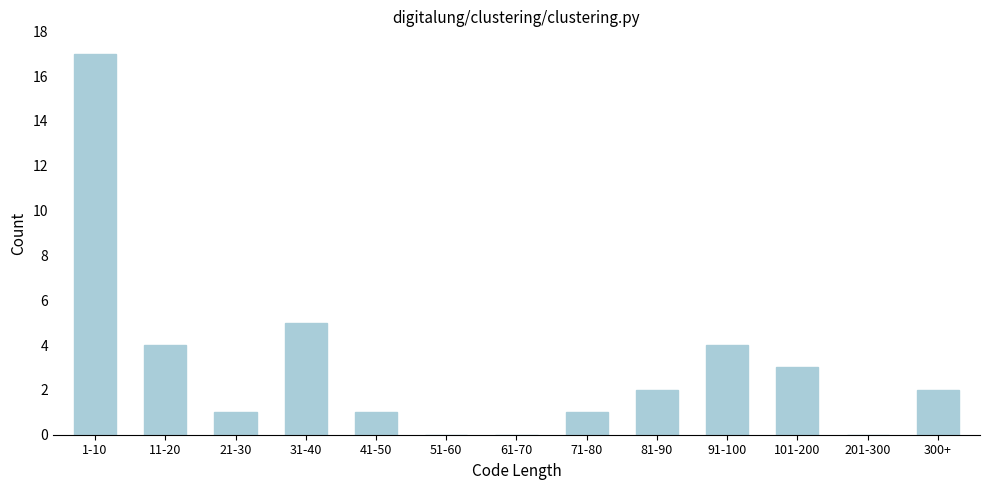

Reading left to right, transcribe all the data shown in this chart.

1-10=17	11-20=4	21-30=1	31-40=5	41-50=1	51-60=0	61-70=0	71-80=1	81-90=2	91-100=4	101-200=3	201-300=0	300+=2